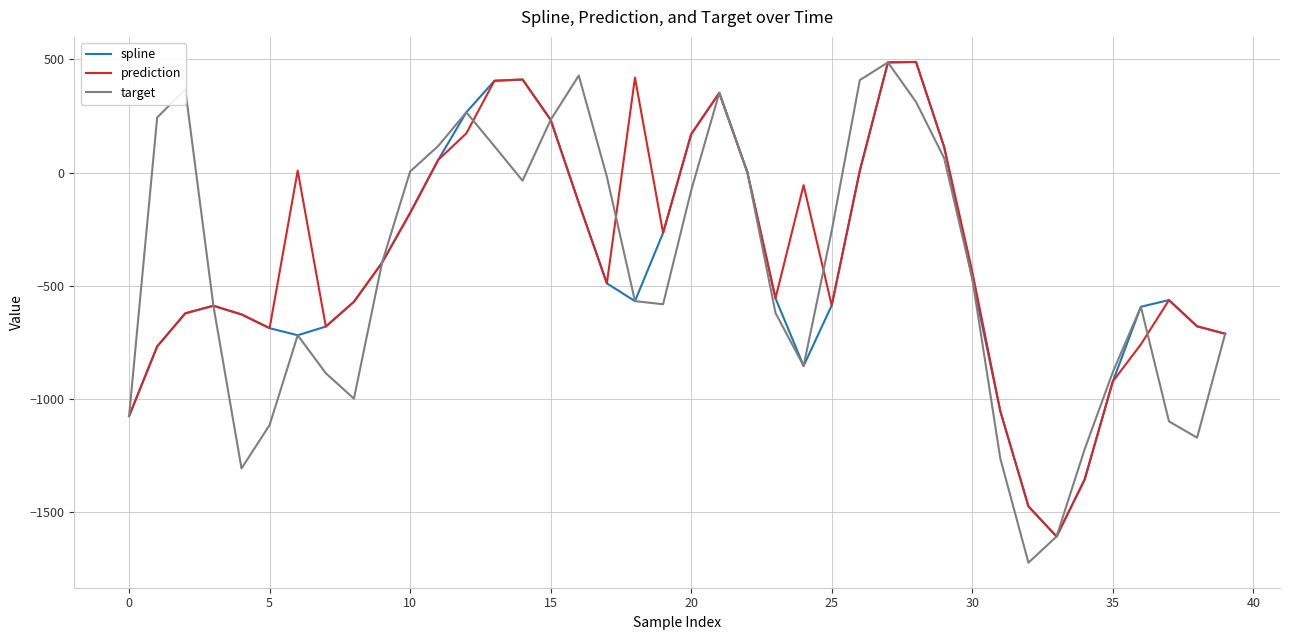

What is the smallest value displayed?

-1722.8